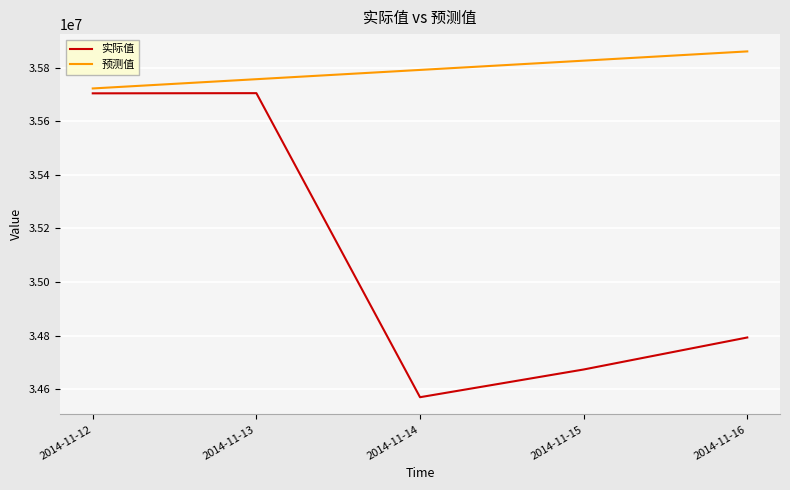

Rank the series by their average value, from highest to lowest.

预测值, 实际值